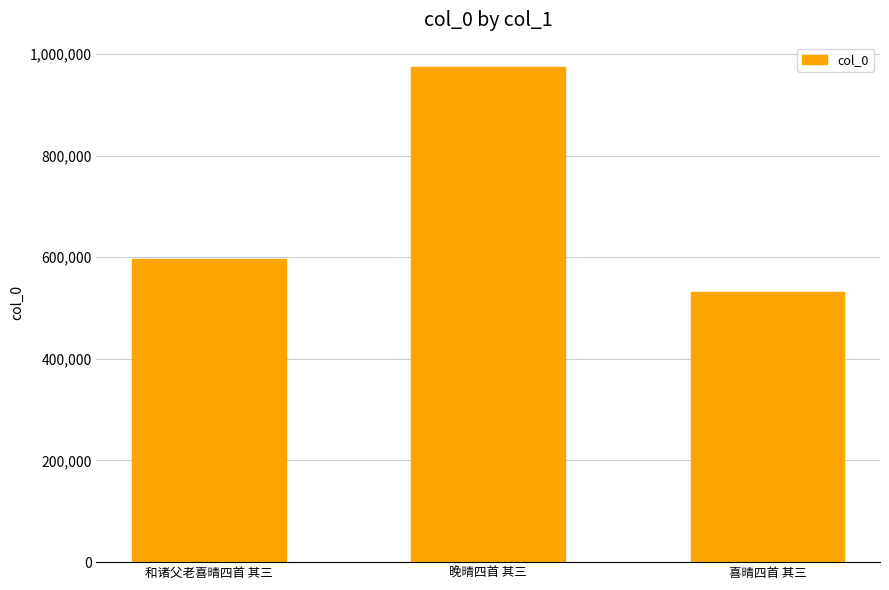

Does the chart contain any negative values?

No